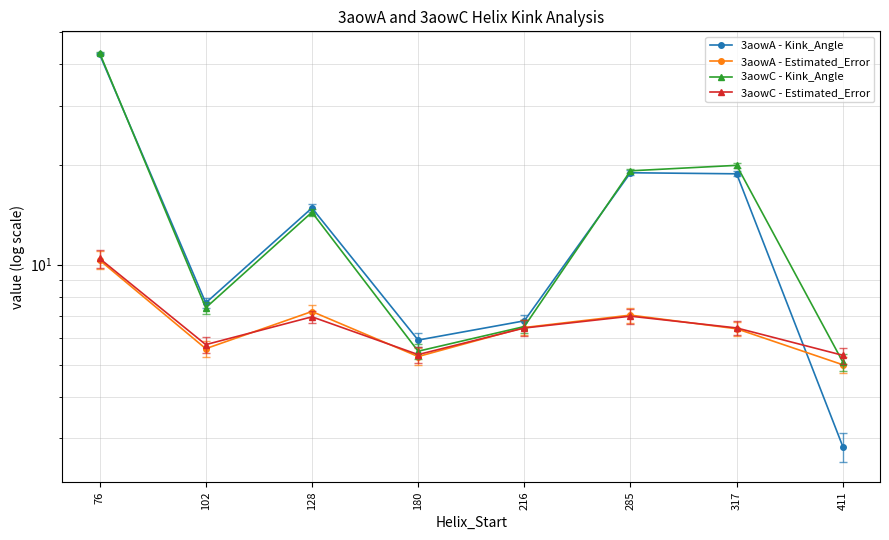

Is the value of 3aowA - Kink_Angle at 128 greater than the value of 3aowA - Estimated_Error at 102?

Yes